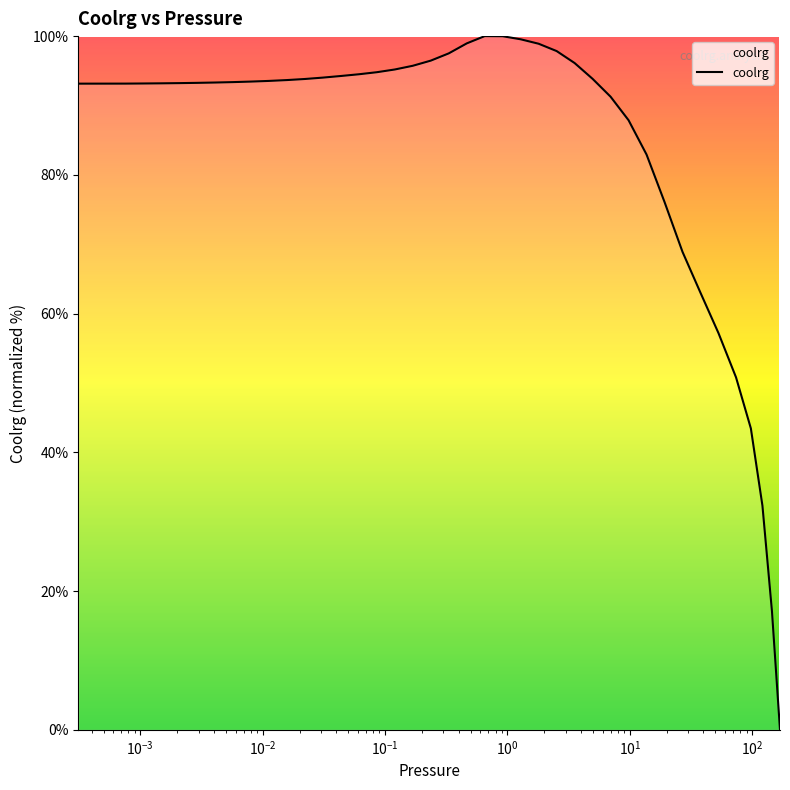

What is the difference between the maximum and minimum values?

100.0